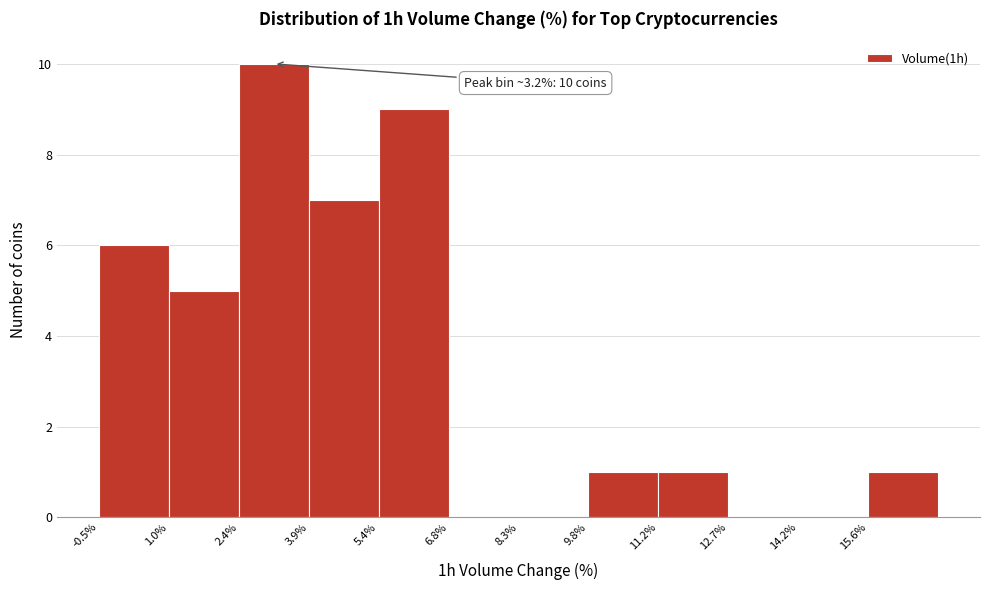

Which range on the x-axis has the tallest bar?

2.4 to 3.8